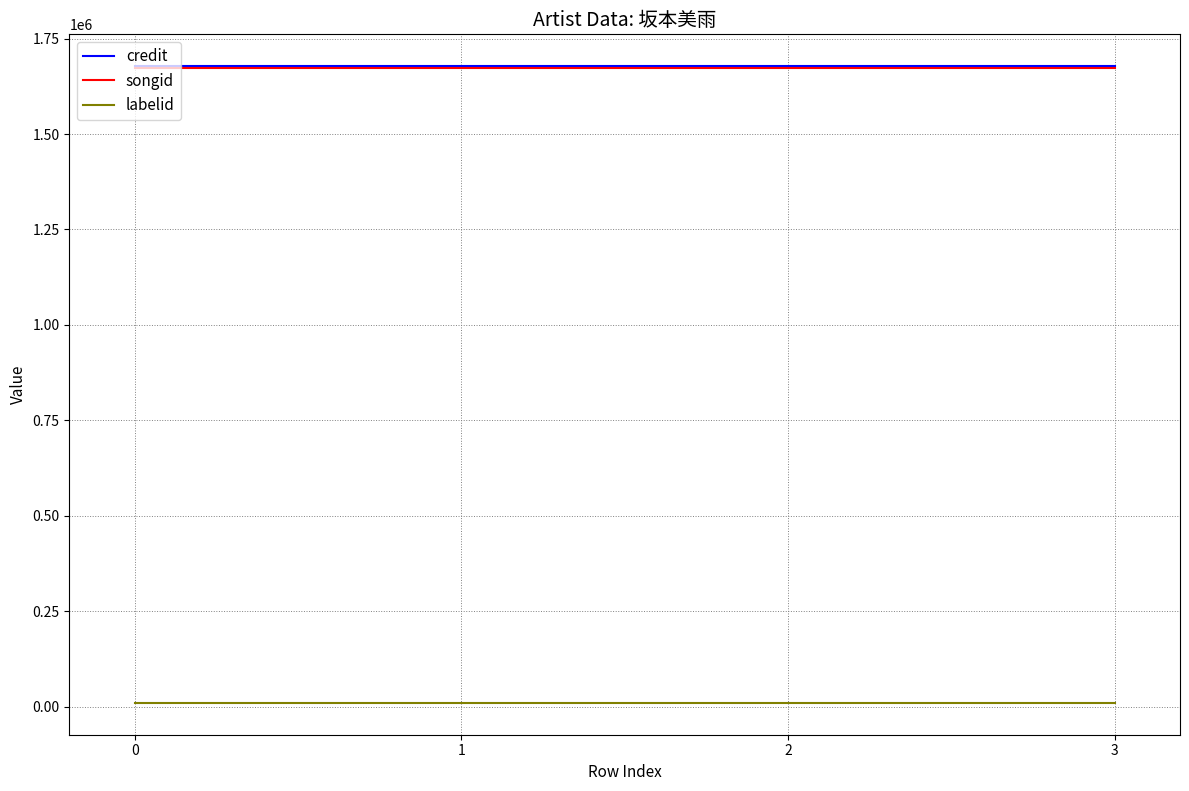

True or false: songid and credit cross at least once.

False